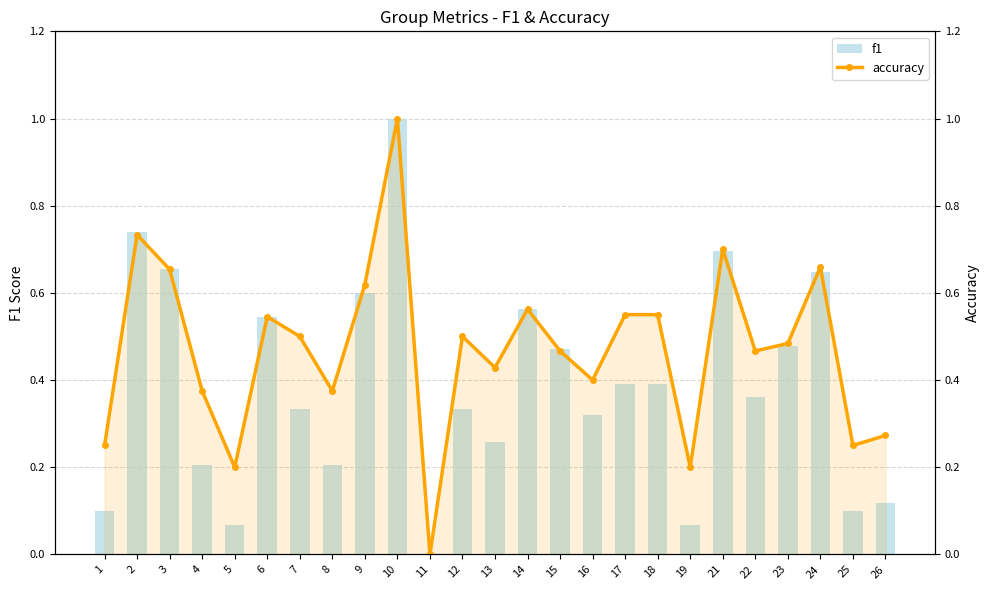

Count the number of data series in this chart.

2